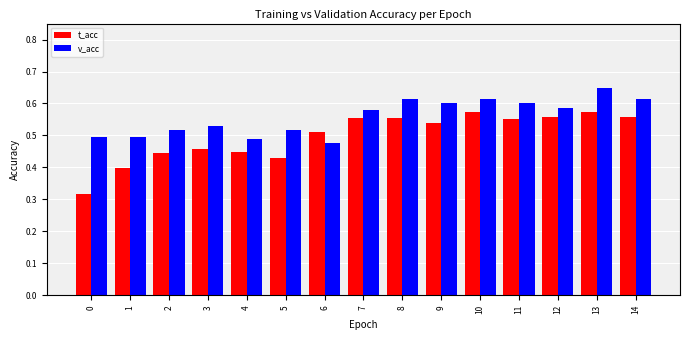

What is the difference between the maximum and minimum values in the v_acc series?

0.2